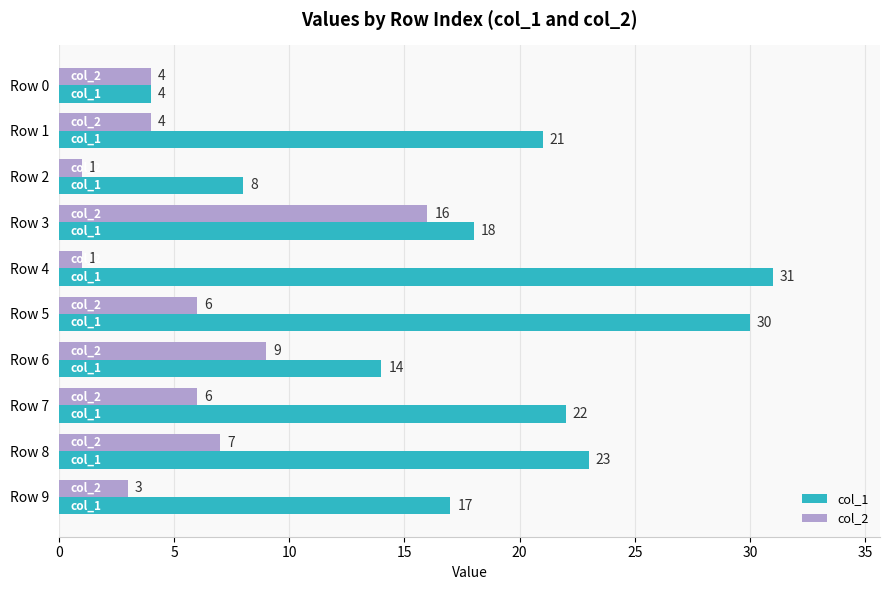

The col_1 series shows 11 at Row 7. True or false?

False